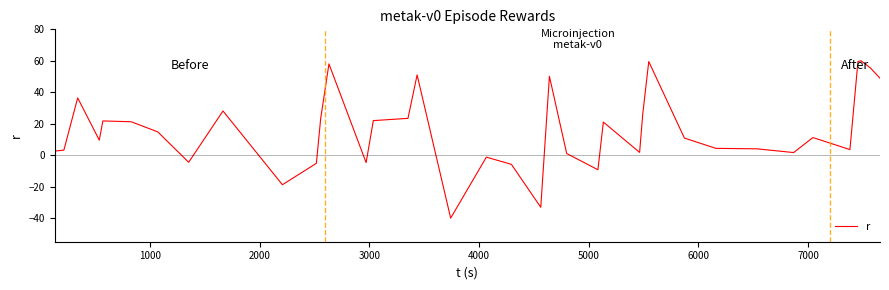

What is the difference between the maximum and minimum values?

100.0